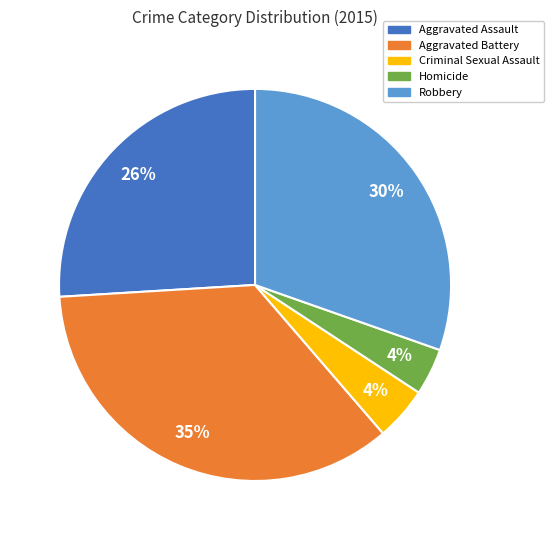

What percentage is the Aggravated Battery slice, to the nearest percent?

35%